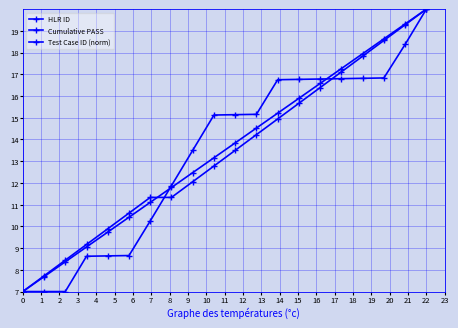

How many lines are shown in the chart?

3